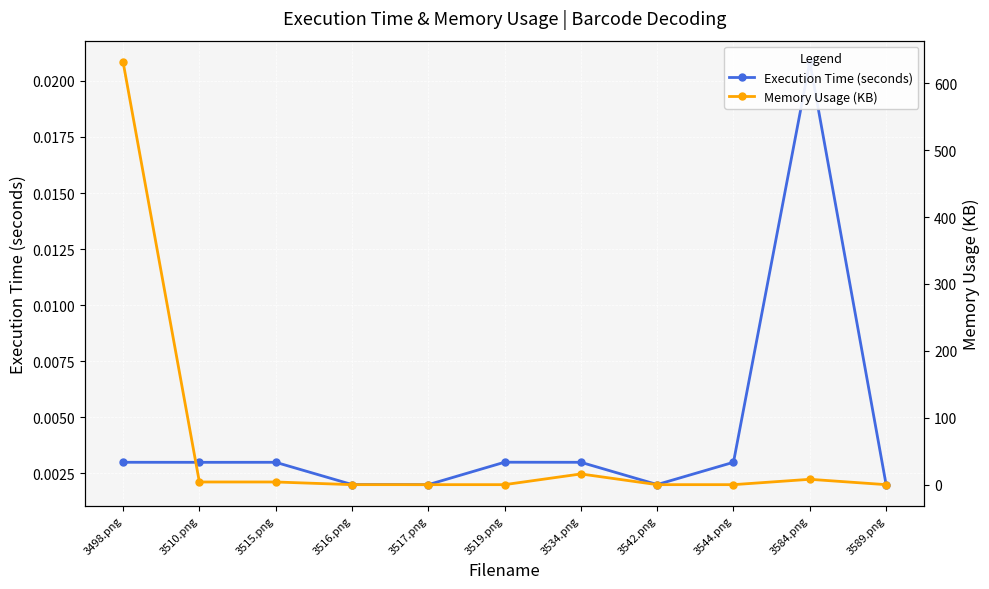

What is the label of the 8th point from the right?

3516.png